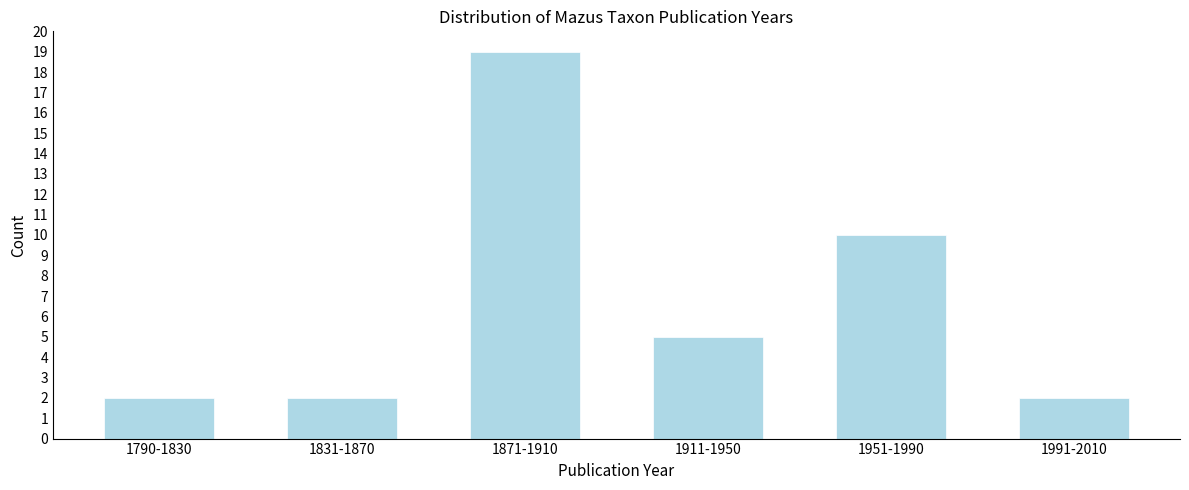

Reading left to right, list all the values displayed in this chart.

2	2	19	5	10	2